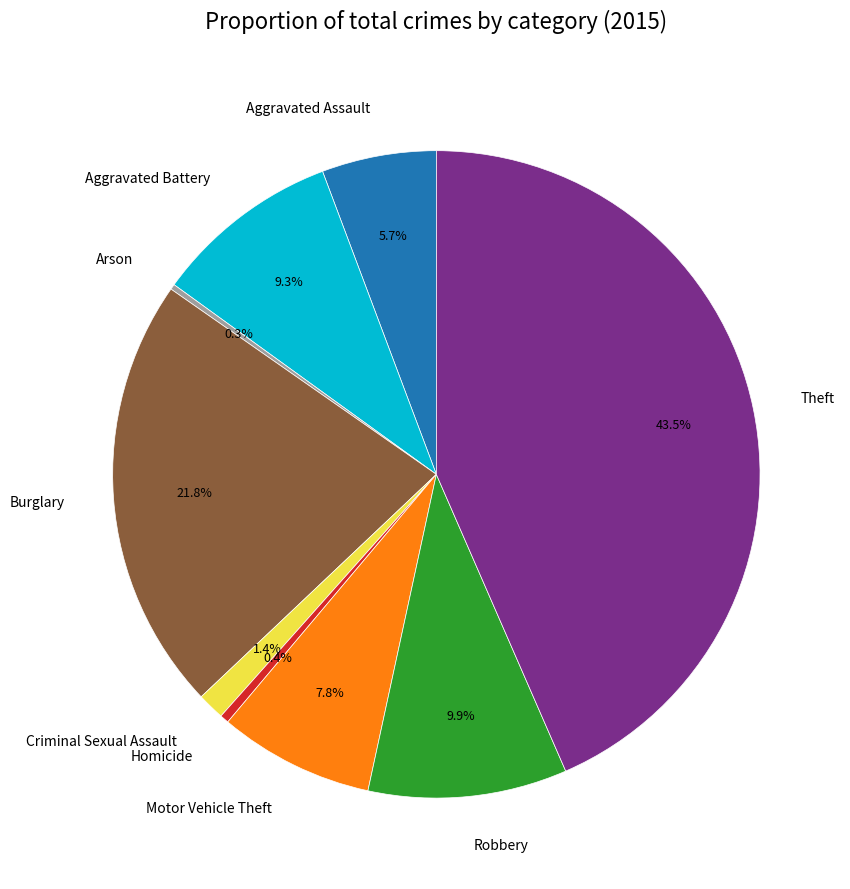

To the nearest percent, what is the combined percentage of Aggravated Assault and Criminal Sexual Assault?

7%